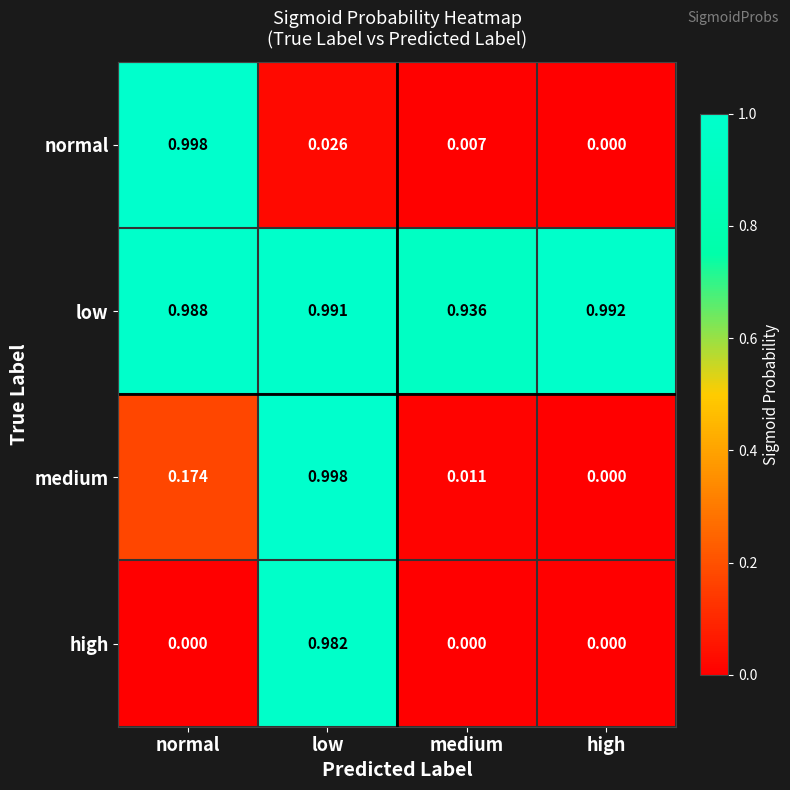

At which label is low closest to 0?

medium